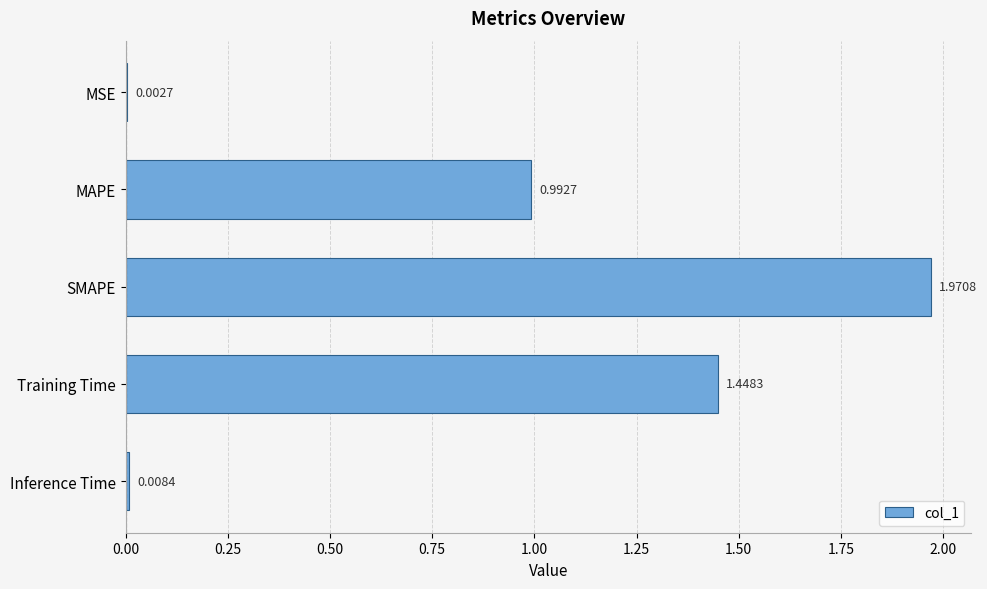

What is the sum of all values?

4.4